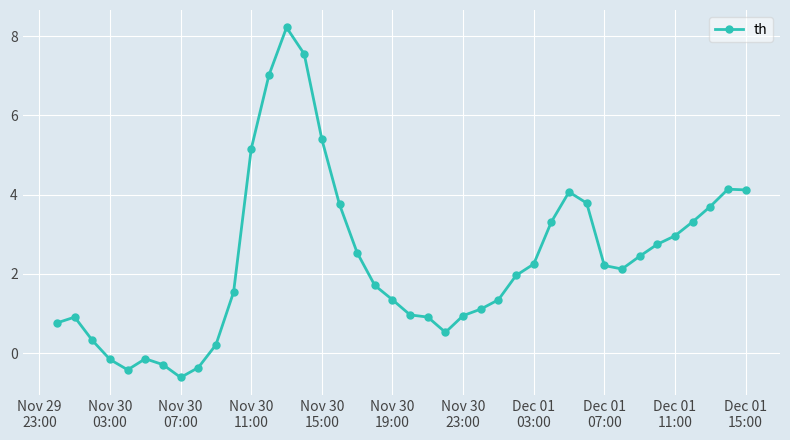

What is the value of the 14th point from the left?

8.2